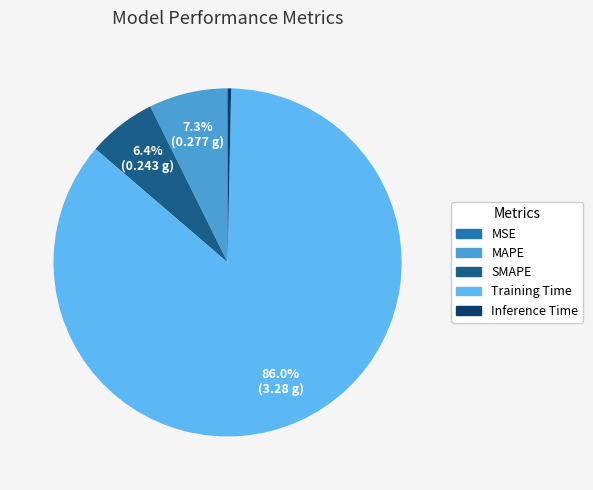

How much of the chart is everything except MAPE?

92.7%